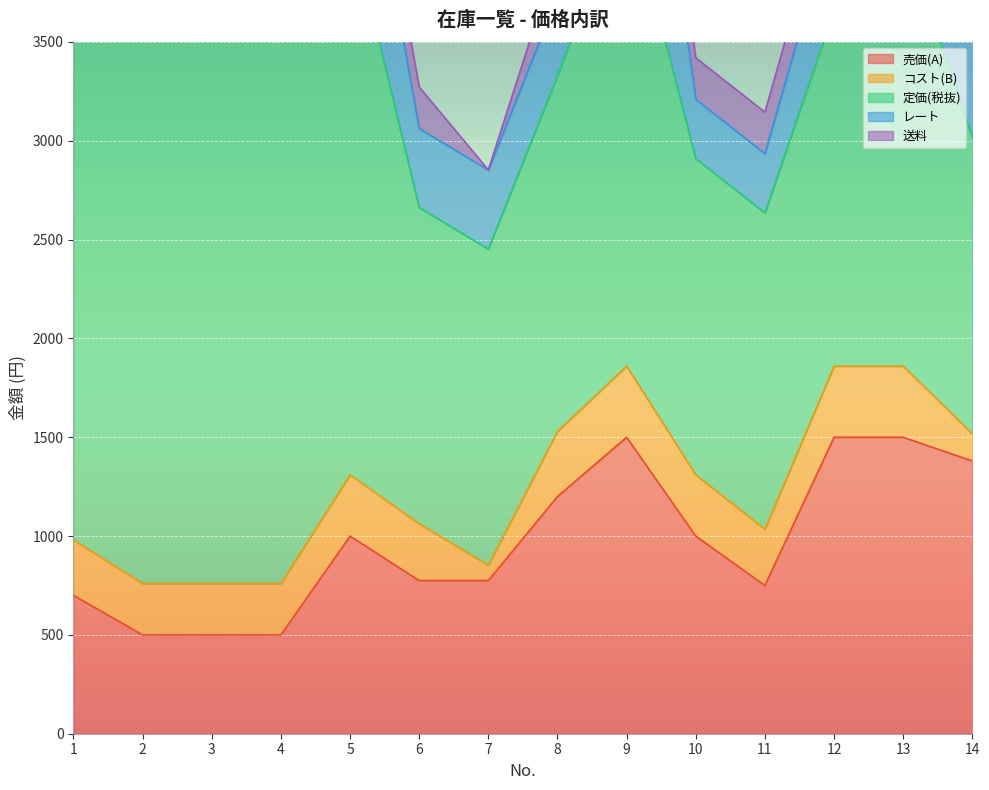

What is the sum of all 送料 values?

2730.0